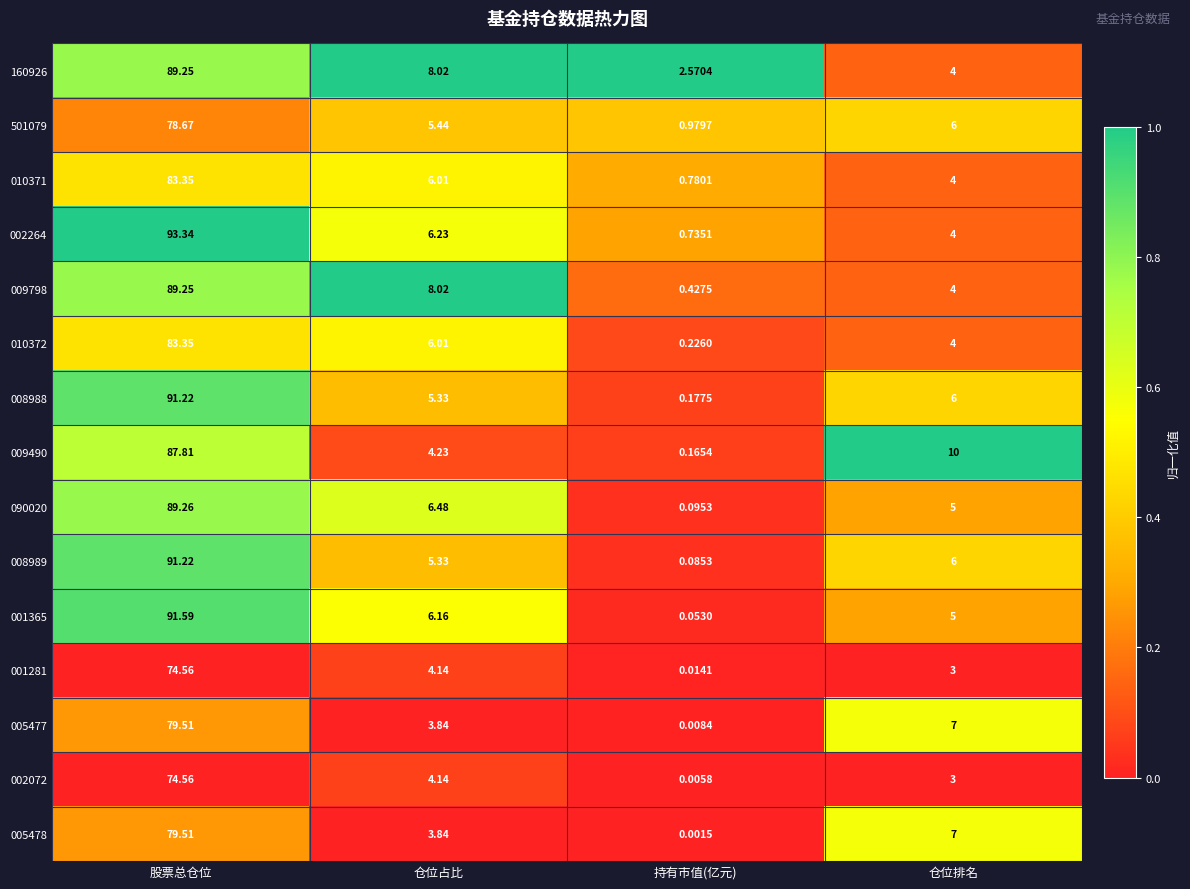

At which category is the sum across all series the highest?

股票总仓位